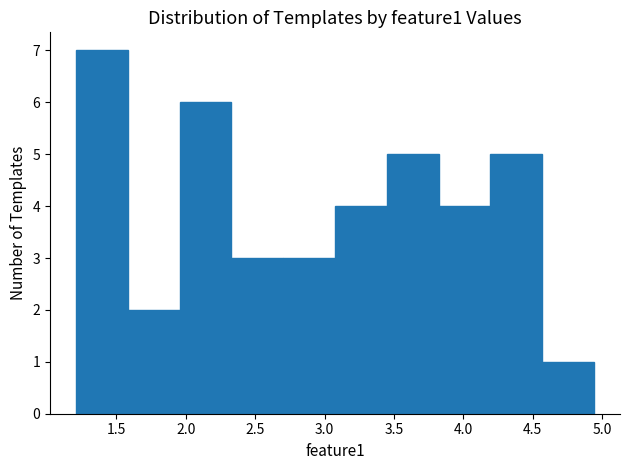

Reading left to right, list every bar in this chart as the range it spans on the x-axis followed by its height. Neither the bar edges nor the heights are printed on the chart, so give them approximately, as read against the axes.

1.20 to 1.60: 7
1.60 to 1.95: 2
1.95 to 2.35: 6
2.35 to 2.70: 3
2.70 to 3.10: 3
3.10 to 3.45: 4
3.45 to 3.80: 5
3.80 to 4.20: 4
4.20 to 4.55: 5
4.55 to 4.95: 1